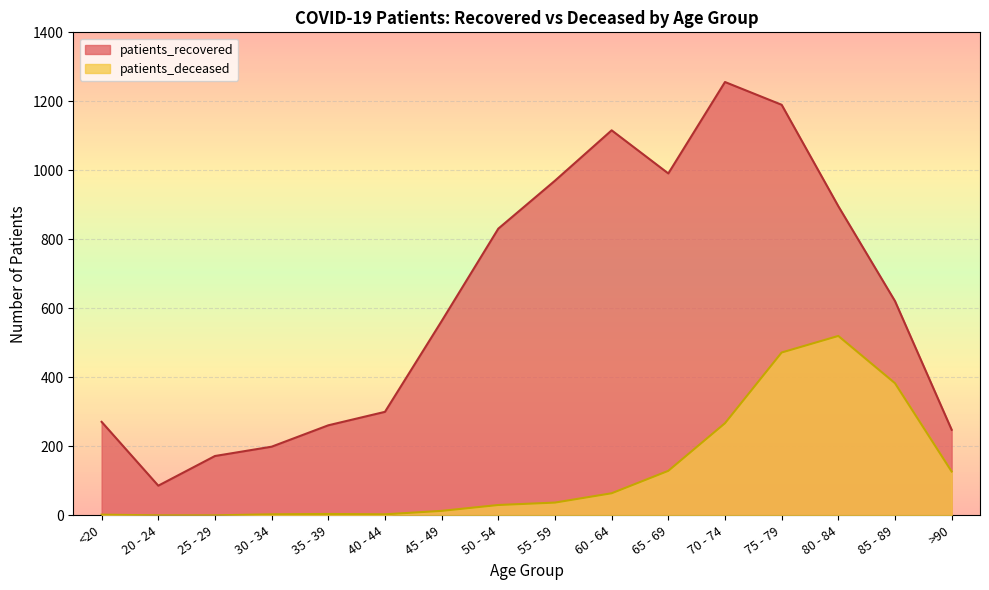

What is the maximum value shown in the chart?

1256